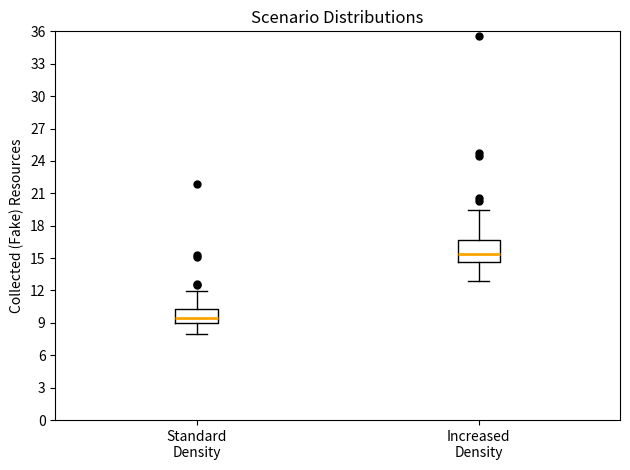

Where is the upper edge of the box for Increased Density on the y-axis? The values are not printed on the chart, so give them approximately, as read against the axis.

16.5